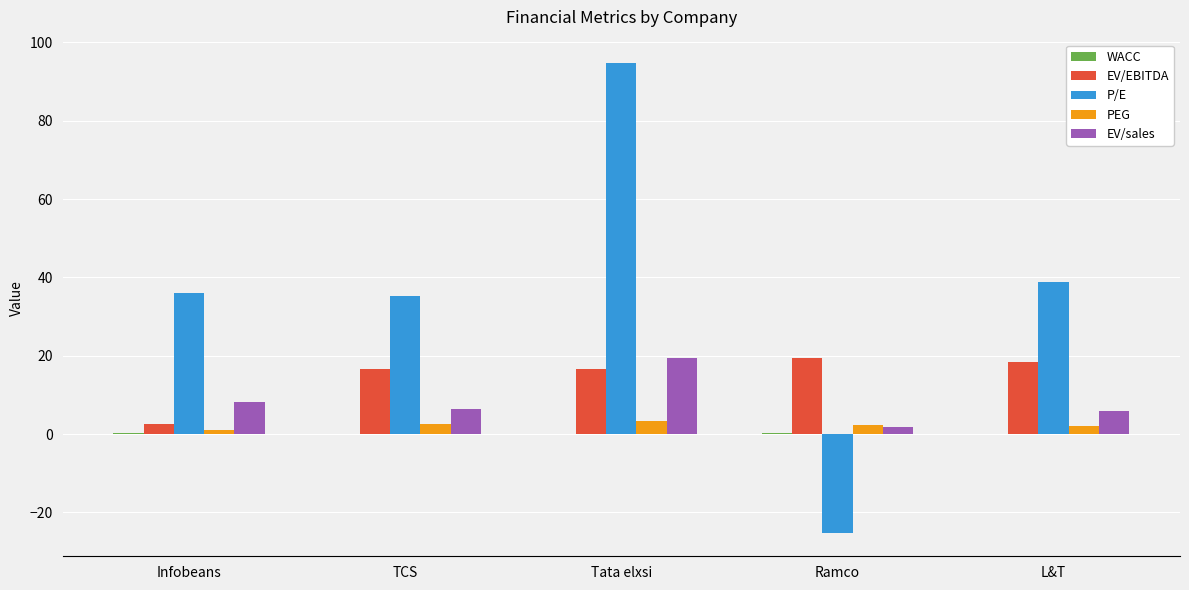

Which series has the widest spread of values?

P/E